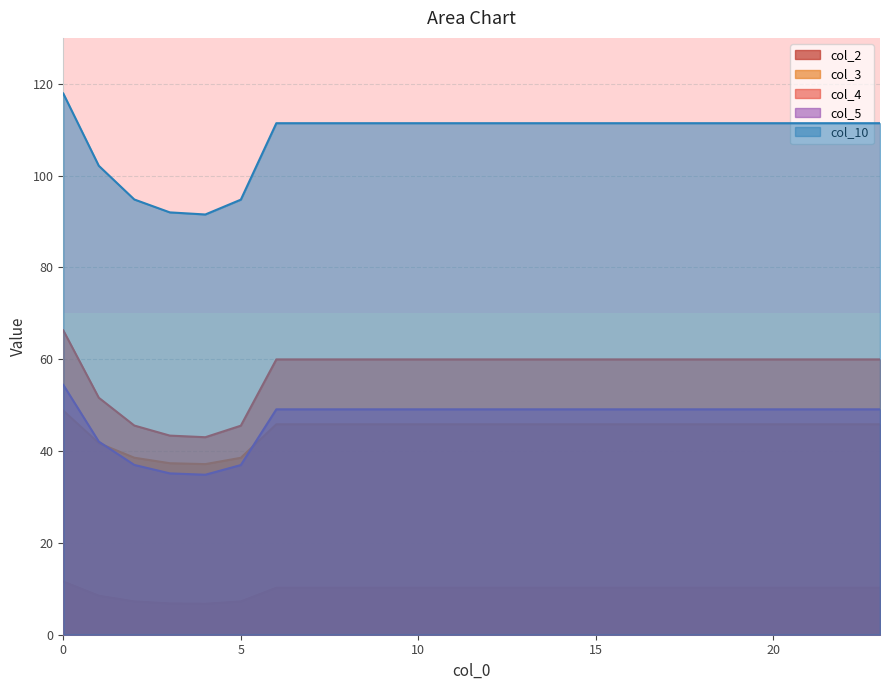

How many lines are shown in the chart?

5